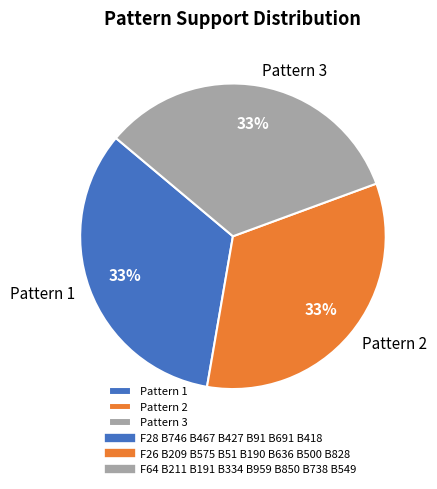

To the nearest percent, what is the combined percentage of Pattern 2 and Pattern 3?

67%